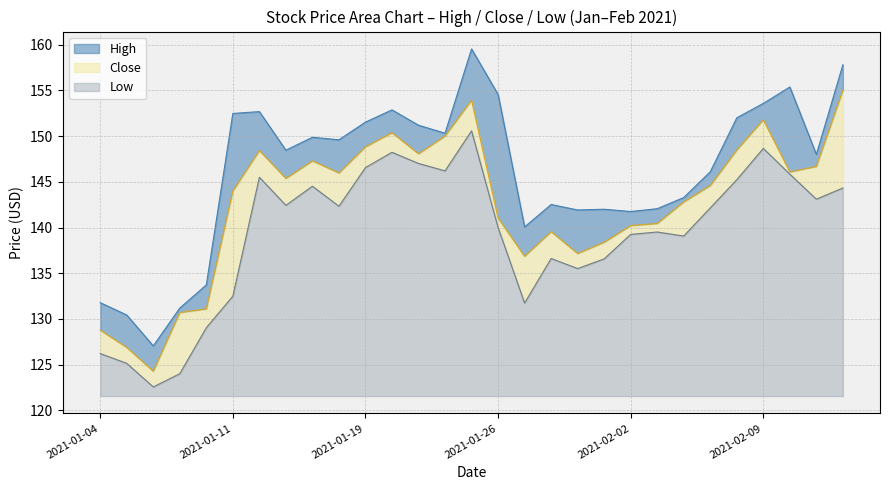

The value of Low at 2021-01-19 is 10.9. True or false?

False